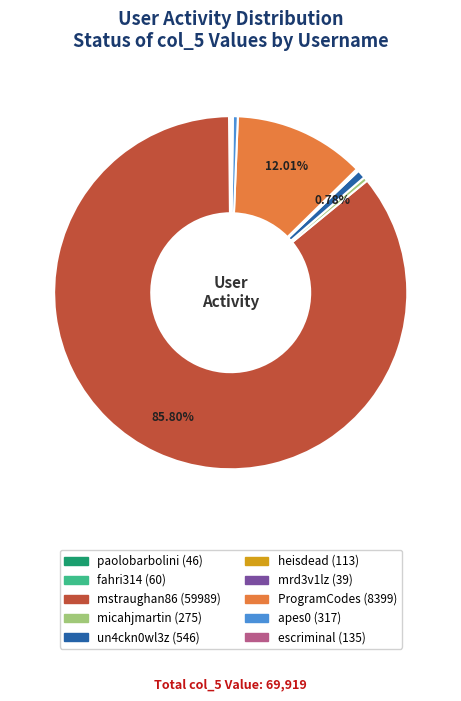

Does un4ckn0wl3z represent more than half of the total?

No